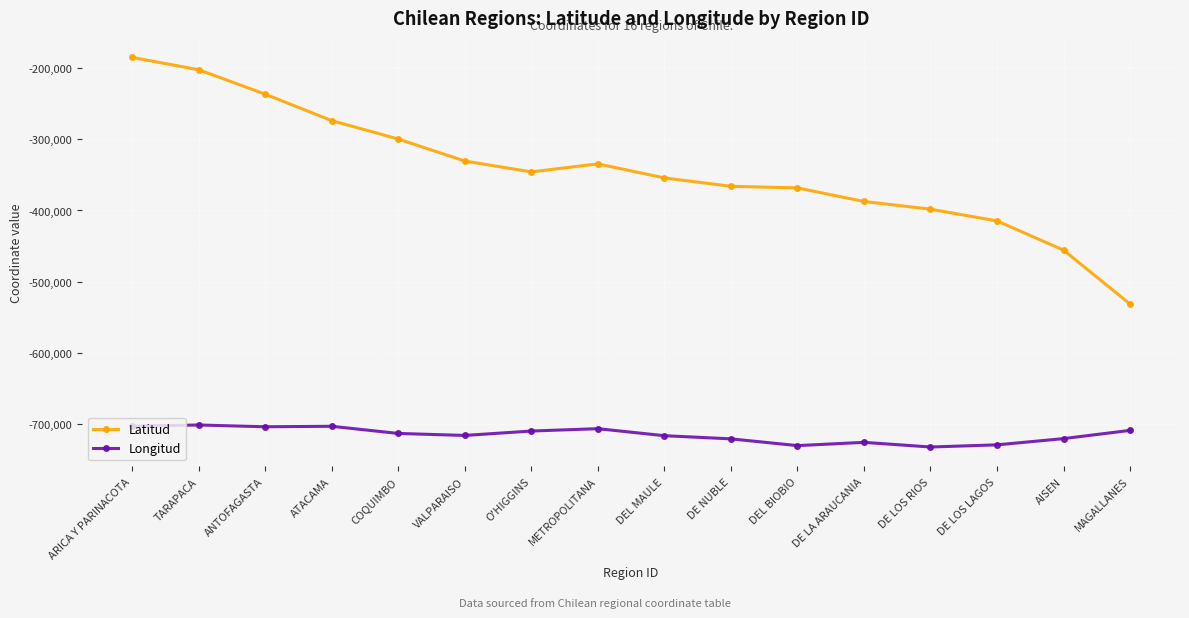

True or false: Longitud has more than 0 points higher than both neighbors.

True